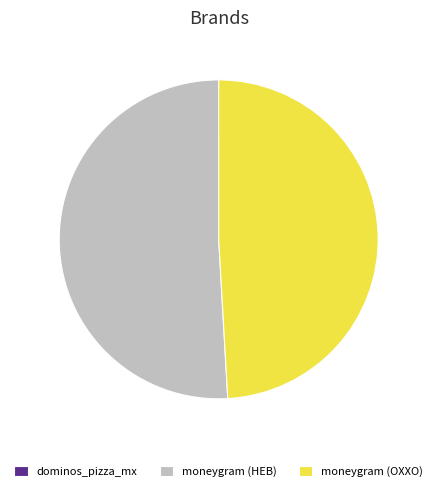

Which category has the biggest portion of the pie?

moneygram (HEB)